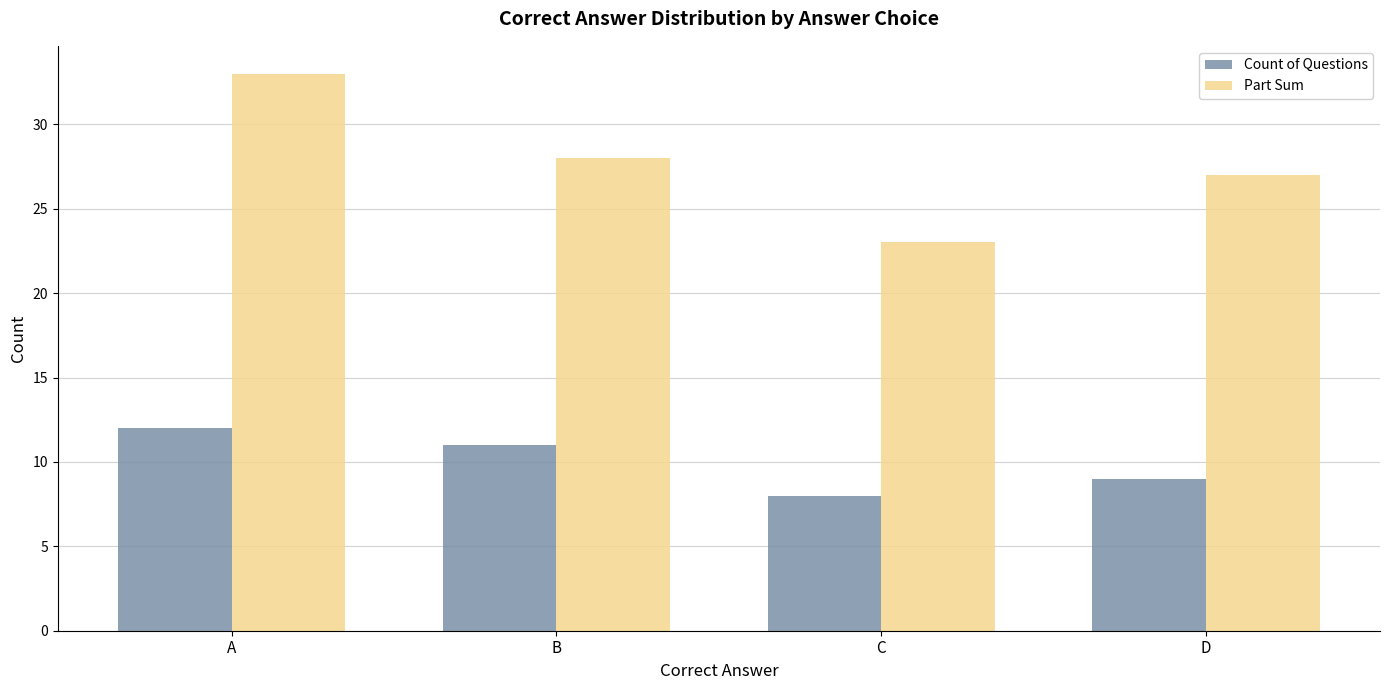

What is the sum of all Count of Questions values?

40